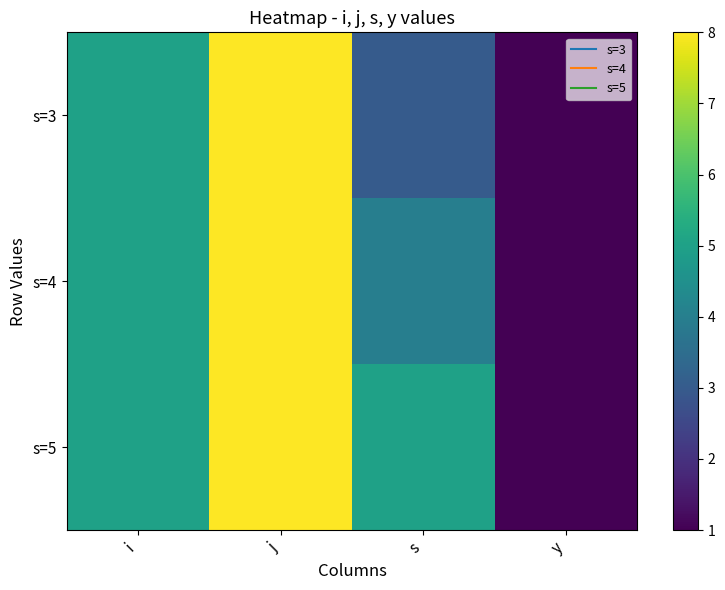

Rank the series by their average value, from lowest to highest.

s=3, s=4, s=5